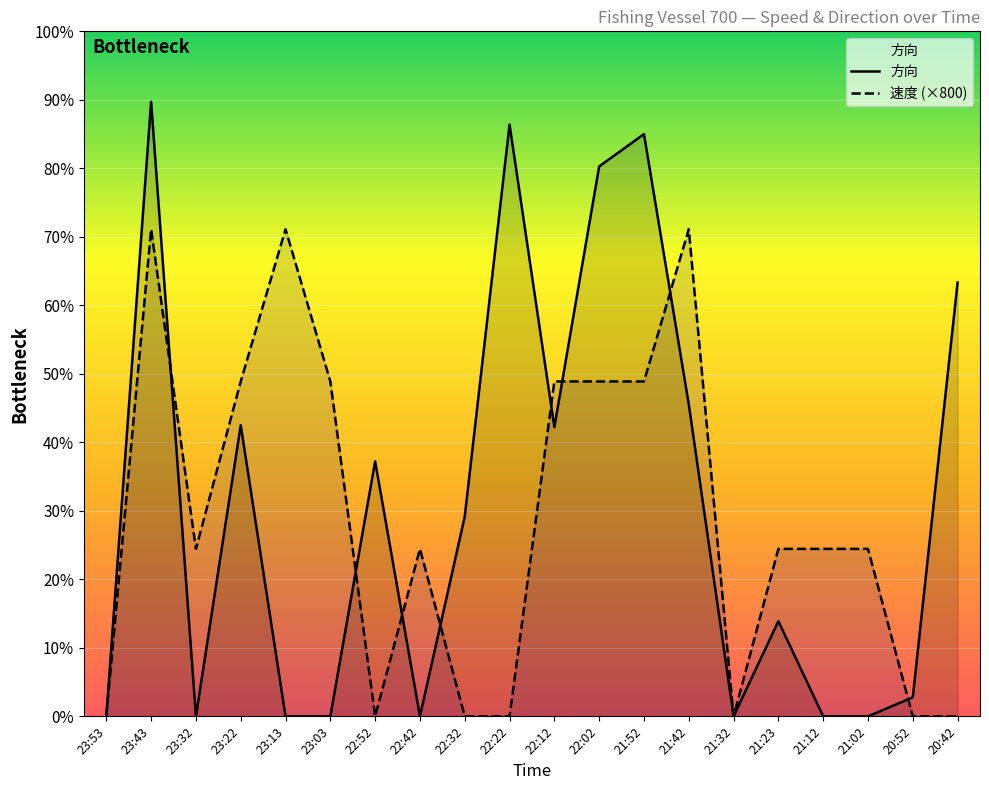

True or false: 方向 has a value of 164 at 21:42.

True